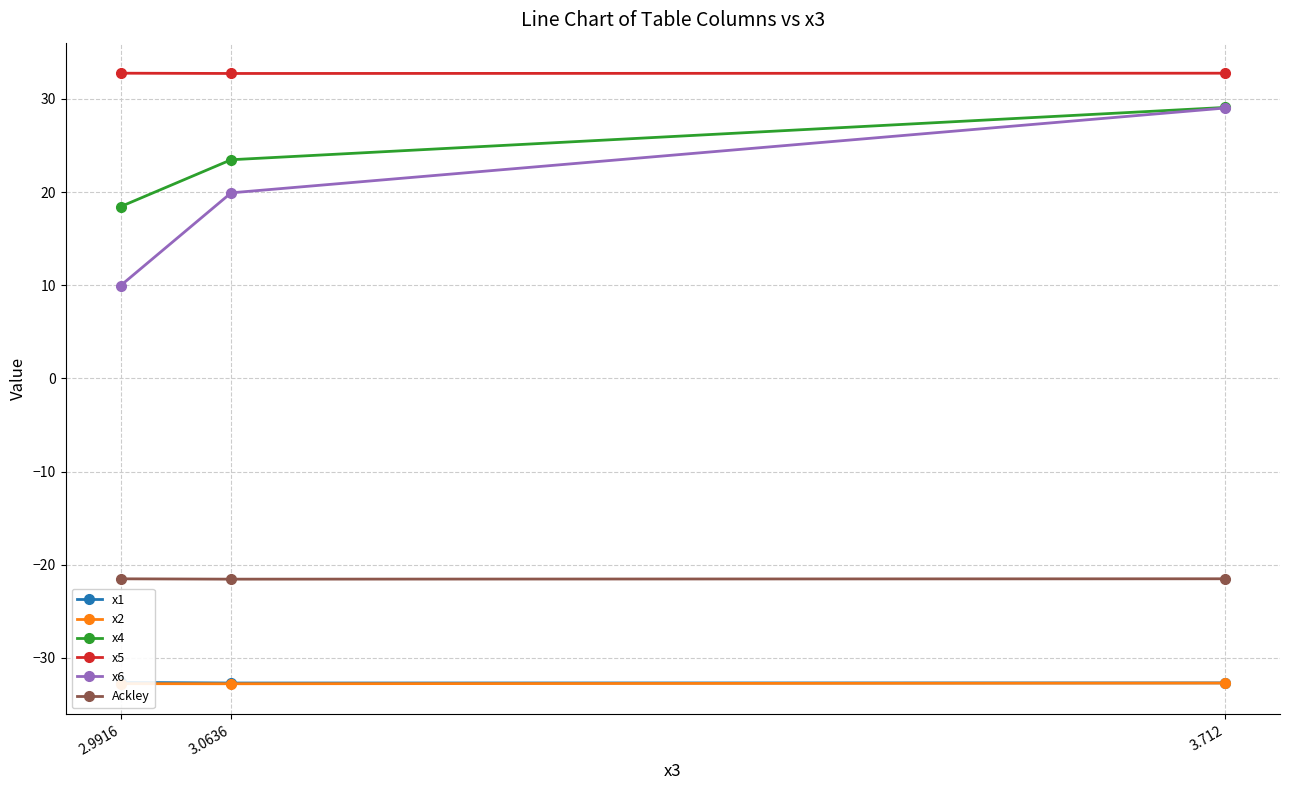

The Ackley series shows -15.0 at 3.0636. True or false?

False